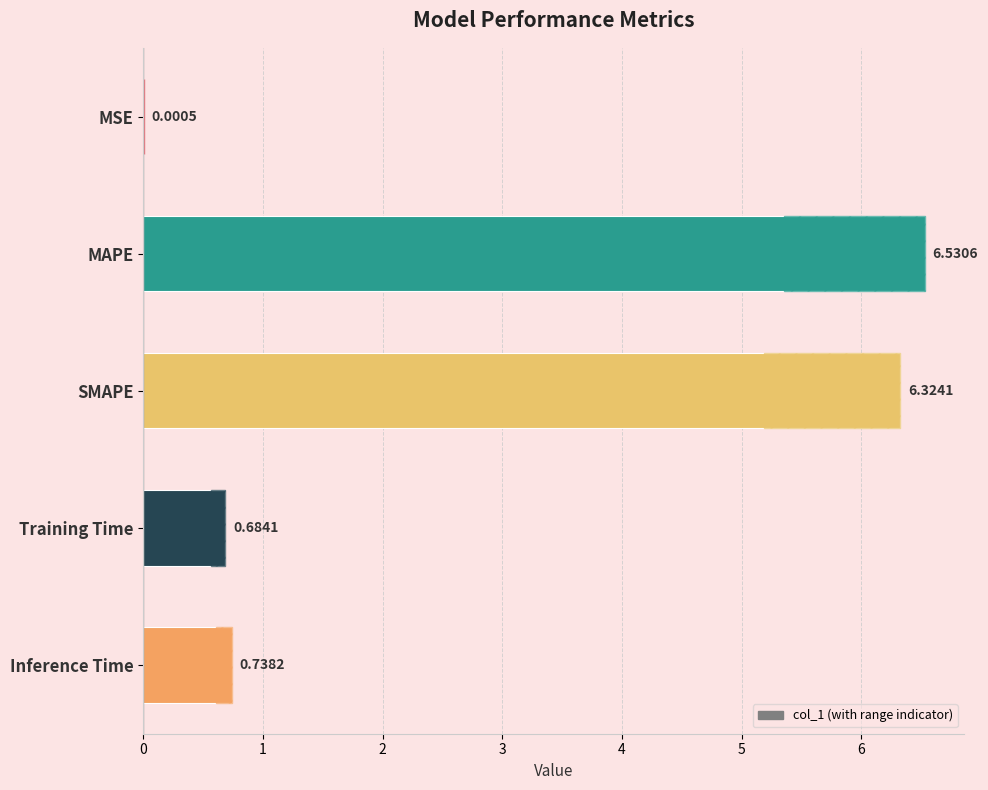

What is the value of the 5th bar from the left?

0.7